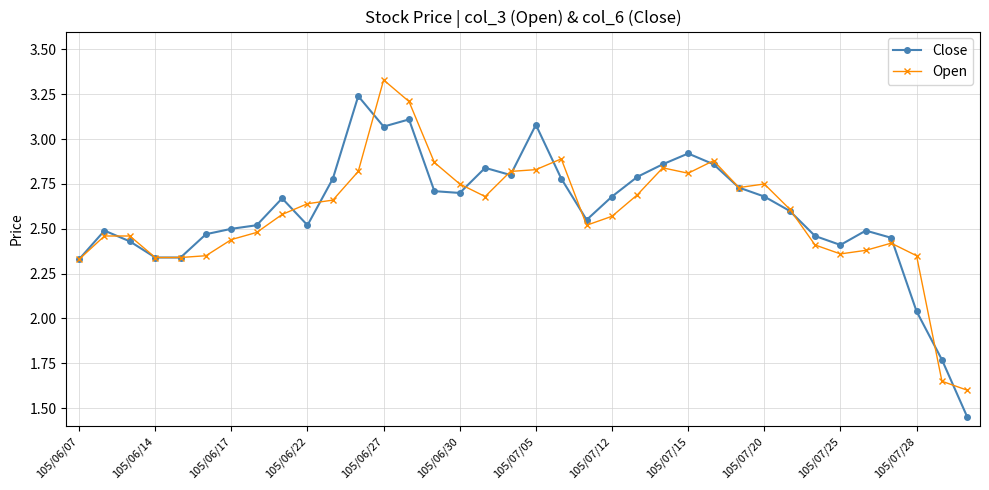

At how many categories does at least one series exceed 2?

34